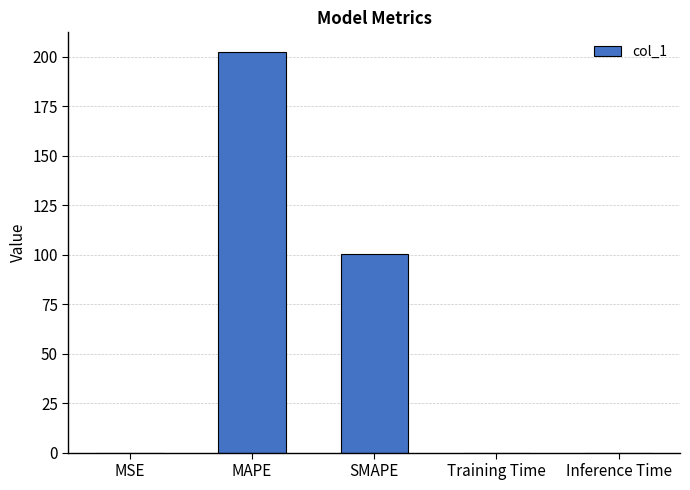

Between SMAPE and MAPE, which is larger?

MAPE